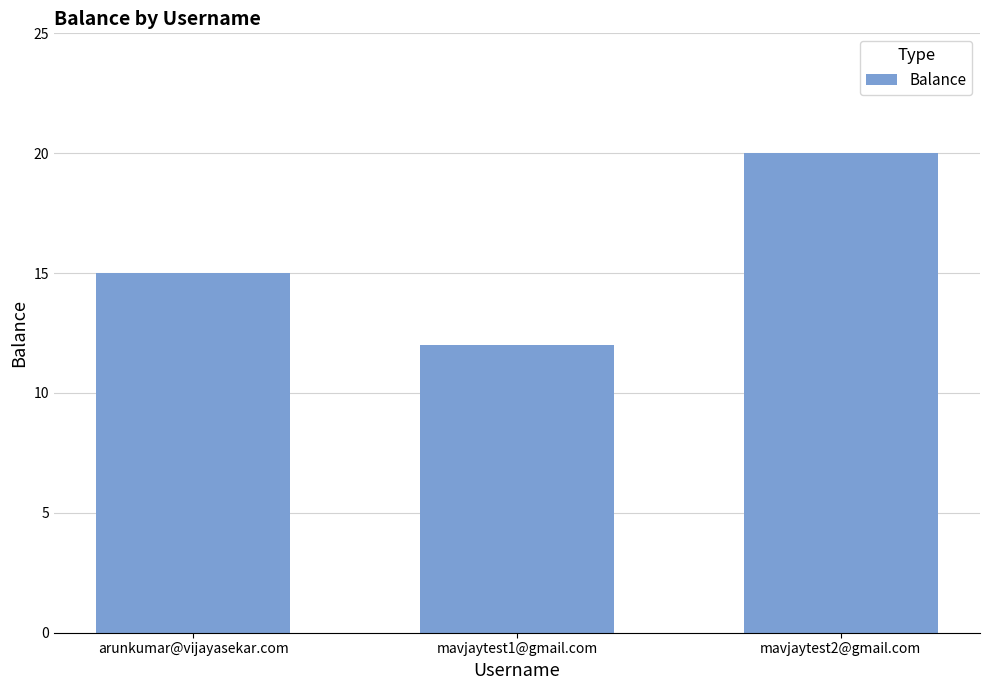

True or false: the data shows 15 at arunkumar@vijayasekar.com.

True